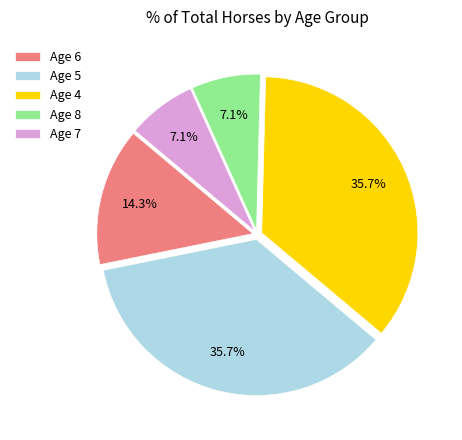

Does any single category account for the majority?

No